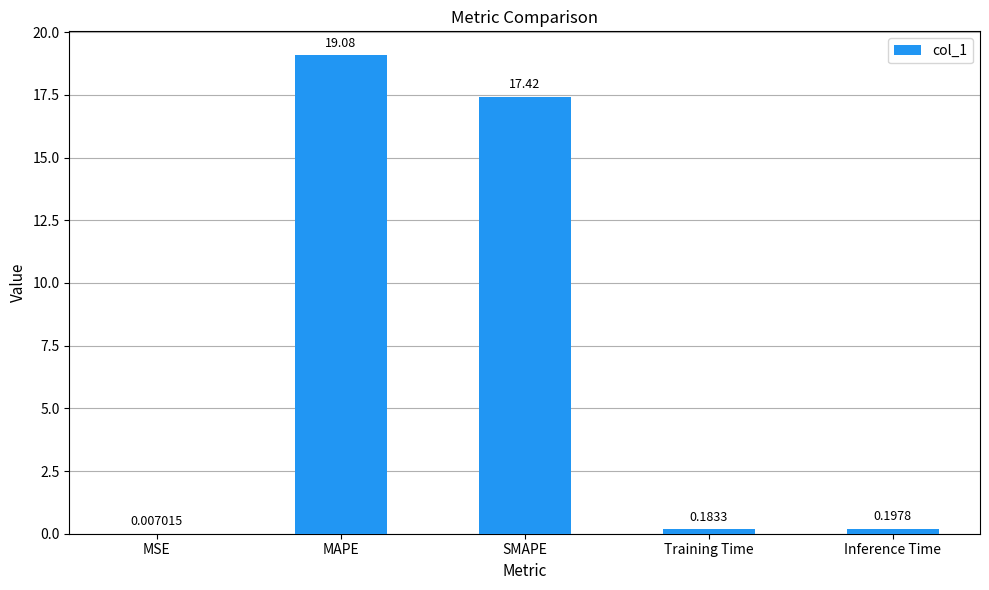

What is the sum of the values at SMAPE and MSE?

17.4